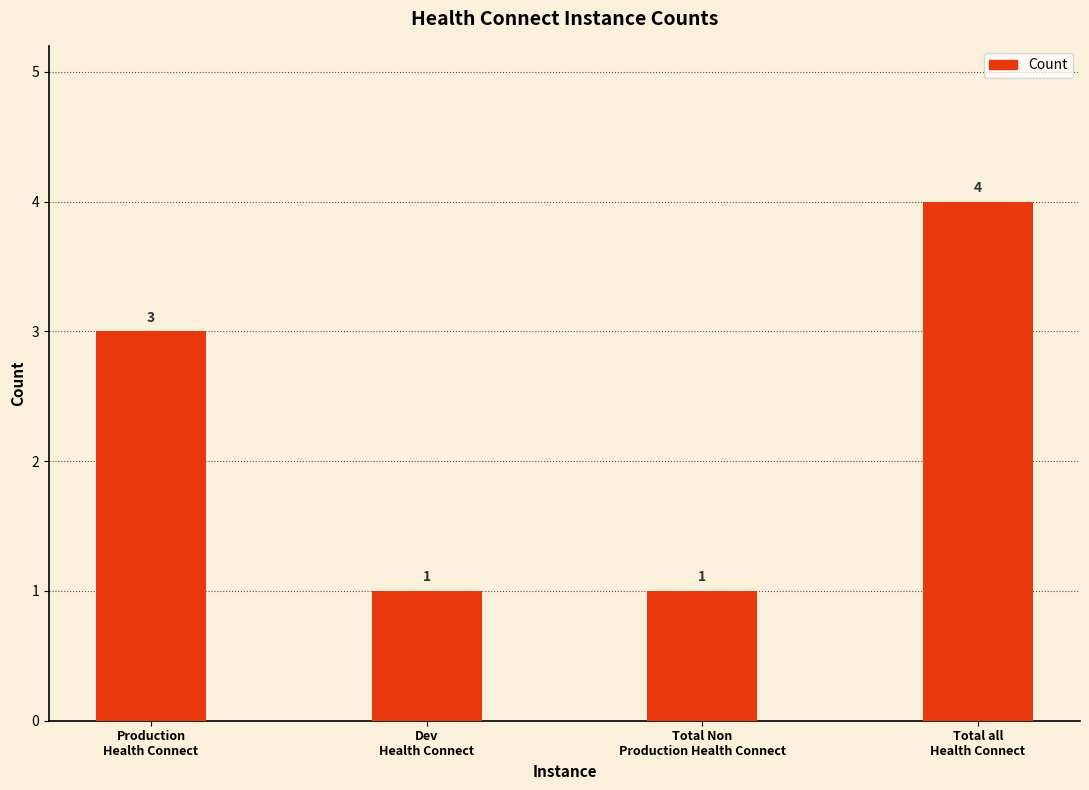

Which has a higher value, Dev
Health Connect or Total all
Health Connect?

Total all
Health Connect